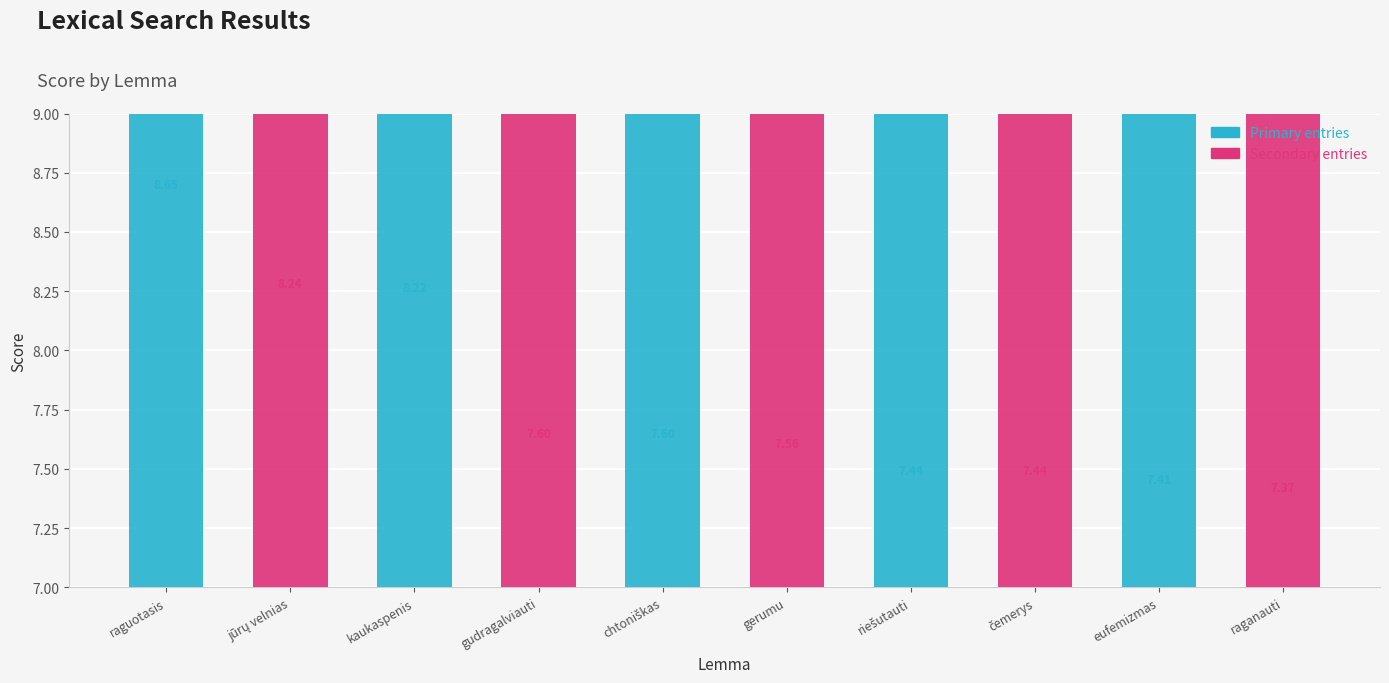

What is the difference between the maximum and minimum values?

1.3